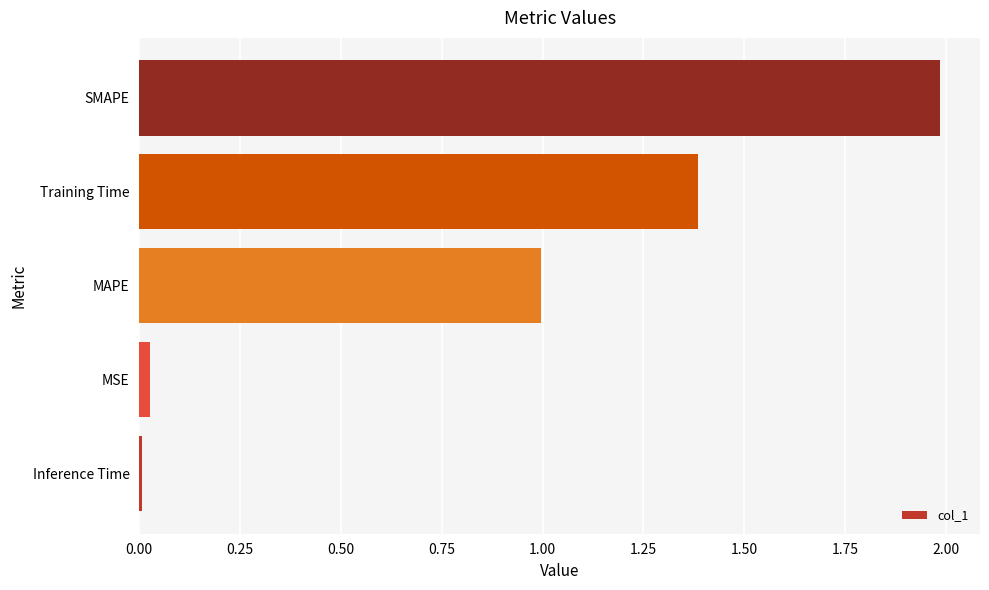

What is the sum of all values?

4.4